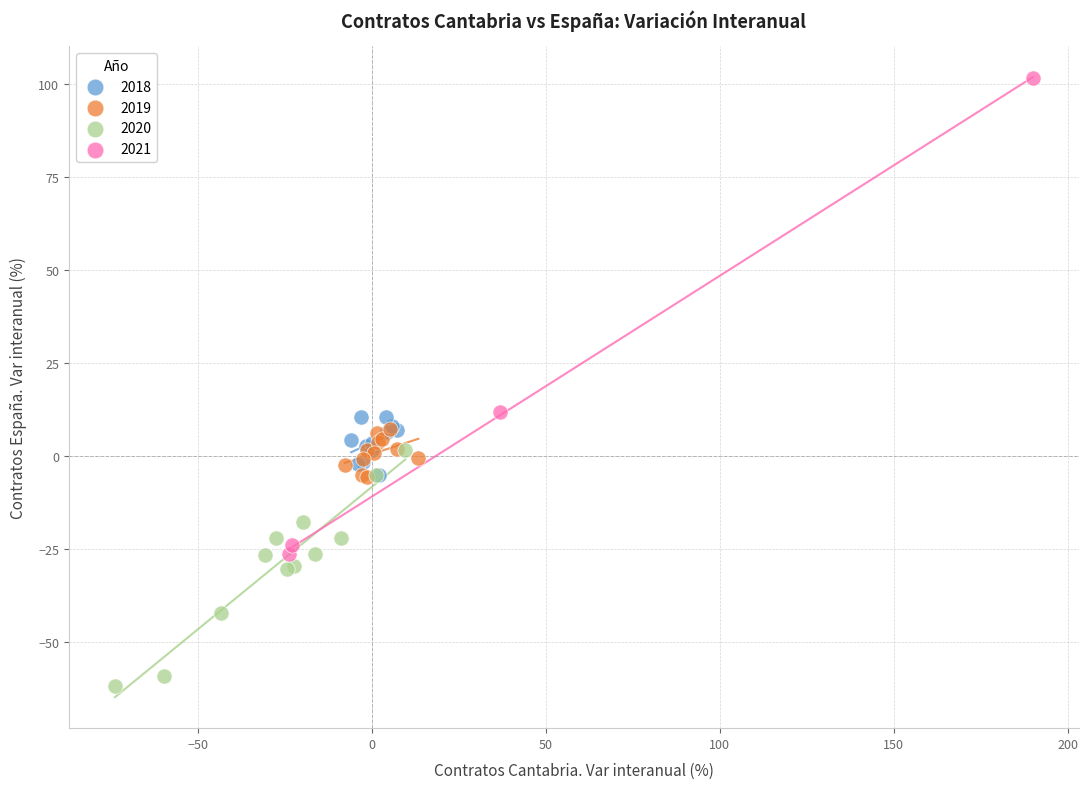

Which series has the widest spread of Y values?

2021